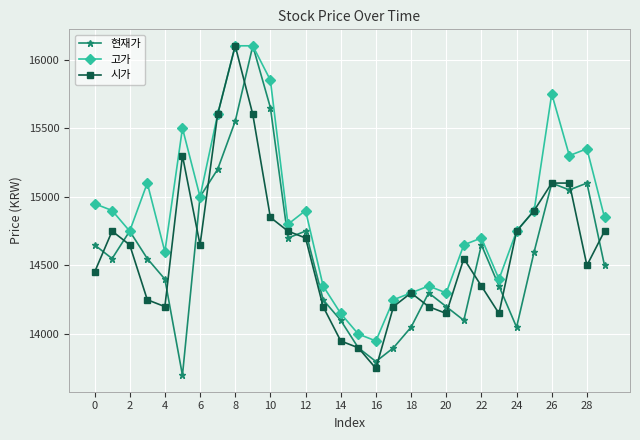

What is the value of the 현재가 point at the 30th from the left?

14500